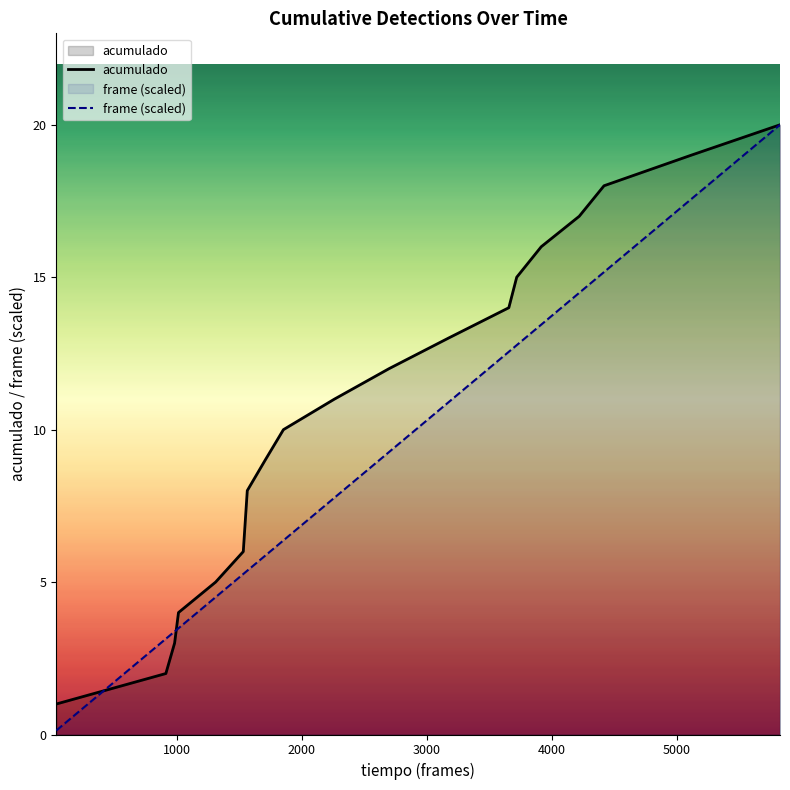

How many values in the frame (scaled) series are below 7?

10